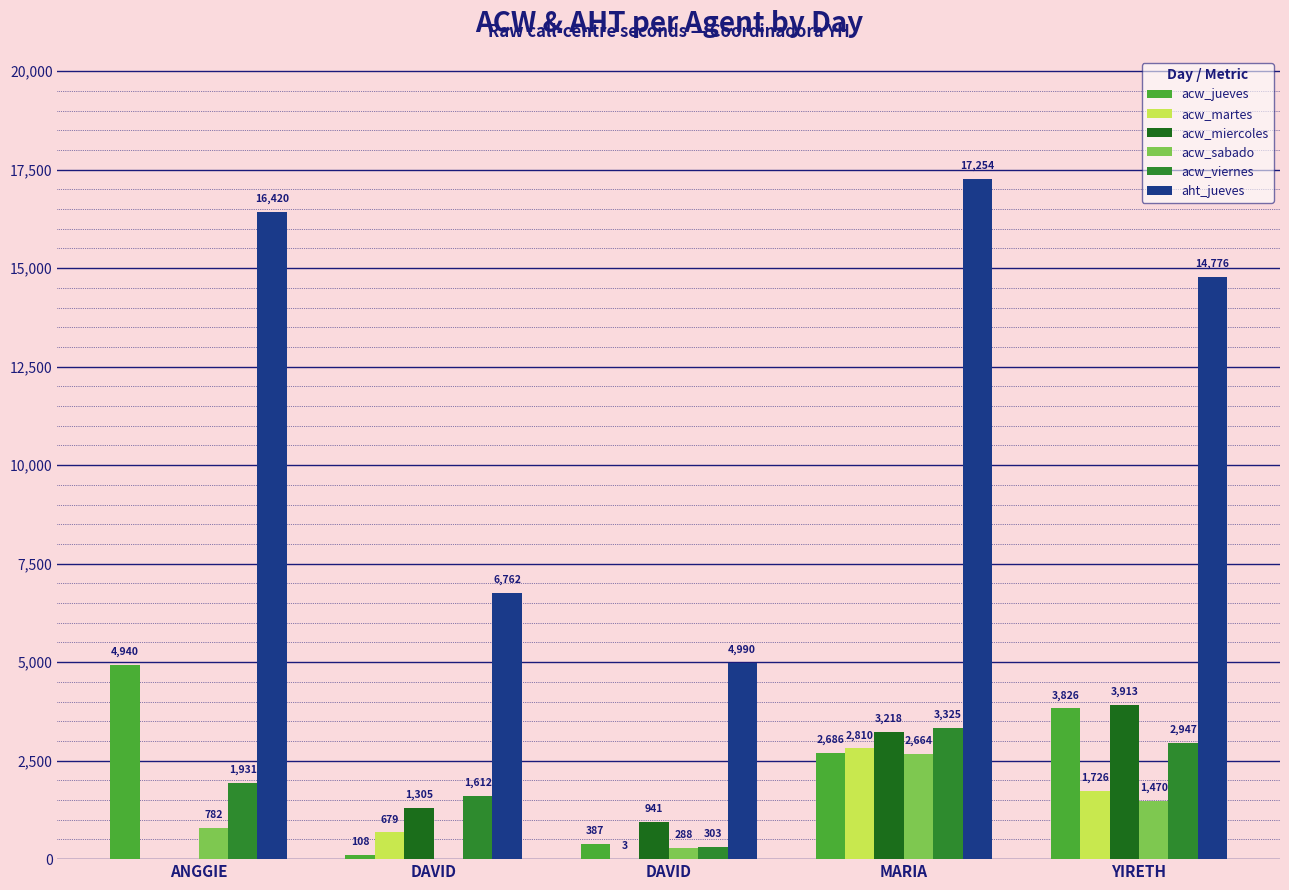

Count the number of data series in this chart.

6